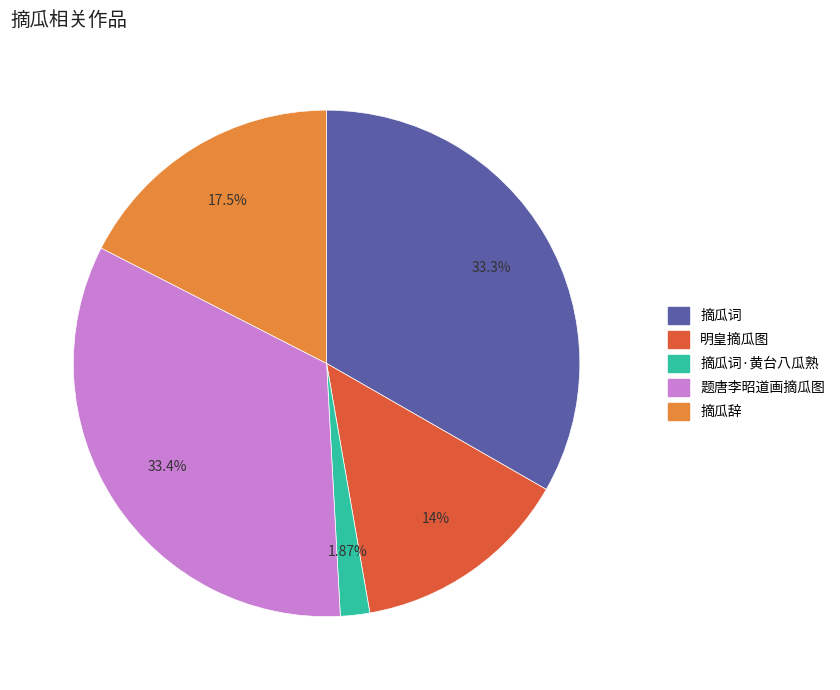

Is there a majority slice in this chart?

No